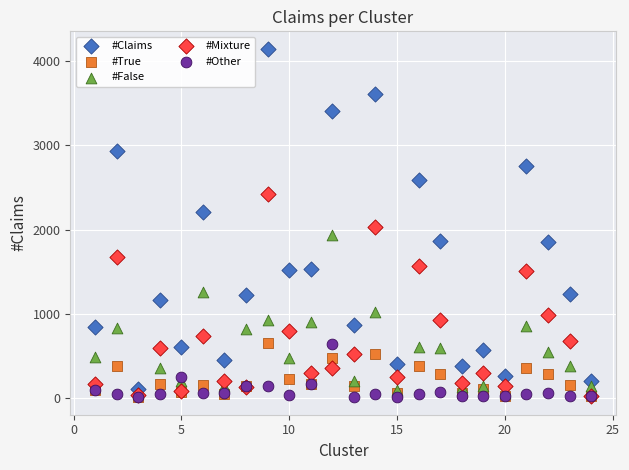

Across all series, what Y value is closest to 2078?

2032